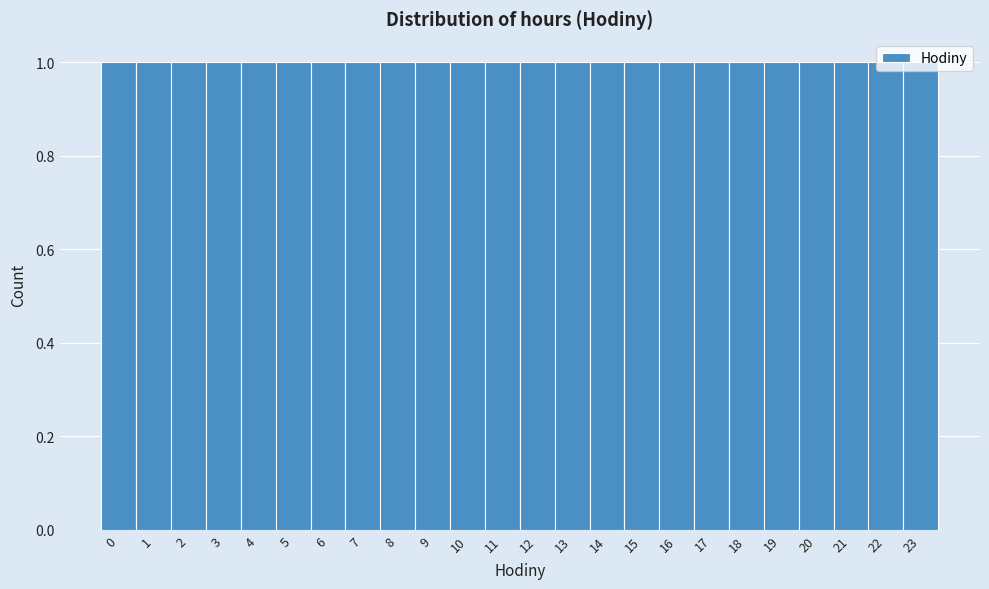

Reading left to right, transcribe this chart: for each bar, give the range it covers on the x-axis and its height. The values are not printed on the chart, so give them approximately, as read against the axis.

-0.5 to 0.5: 1
0.5 to 1.5: 1
1.5 to 2.5: 1
2.5 to 3.5: 1
3.5 to 4.5: 1
4.5 to 5.5: 1
5.5 to 6.5: 1
6.5 to 7.5: 1
7.5 to 8.5: 1
8.5 to 9.5: 1
9.5 to 10.5: 1
10.5 to 11.5: 1
11.5 to 12.5: 1
12.5 to 13.5: 1
13.5 to 14.5: 1
14.5 to 15.5: 1
15.5 to 16.5: 1
16.5 to 17.5: 1
17.5 to 18.5: 1
18.5 to 19.5: 1
19.5 to 20.5: 1
20.5 to 21.5: 1
21.5 to 22.5: 1
22.5 to 23.5: 1